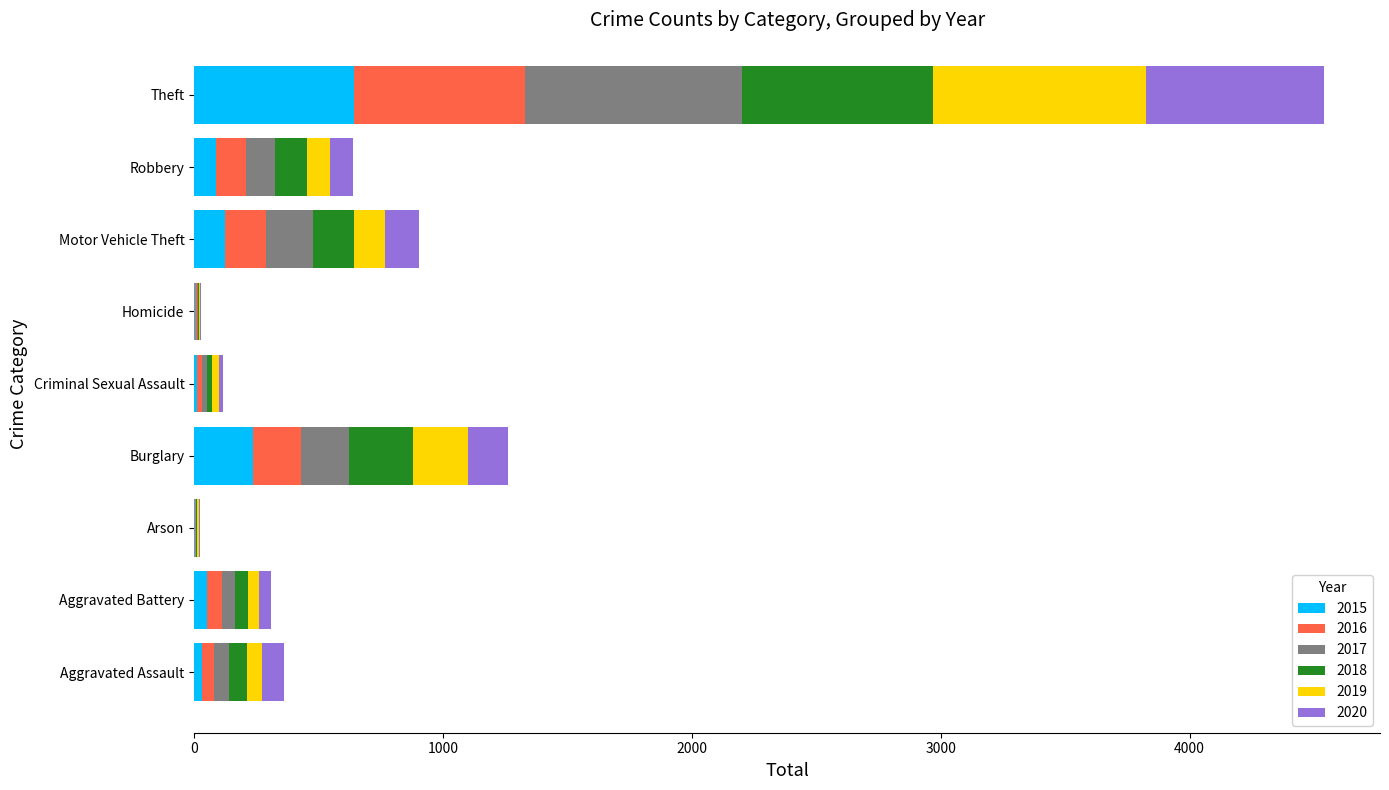

At which category is the sum across all series the highest?

Theft